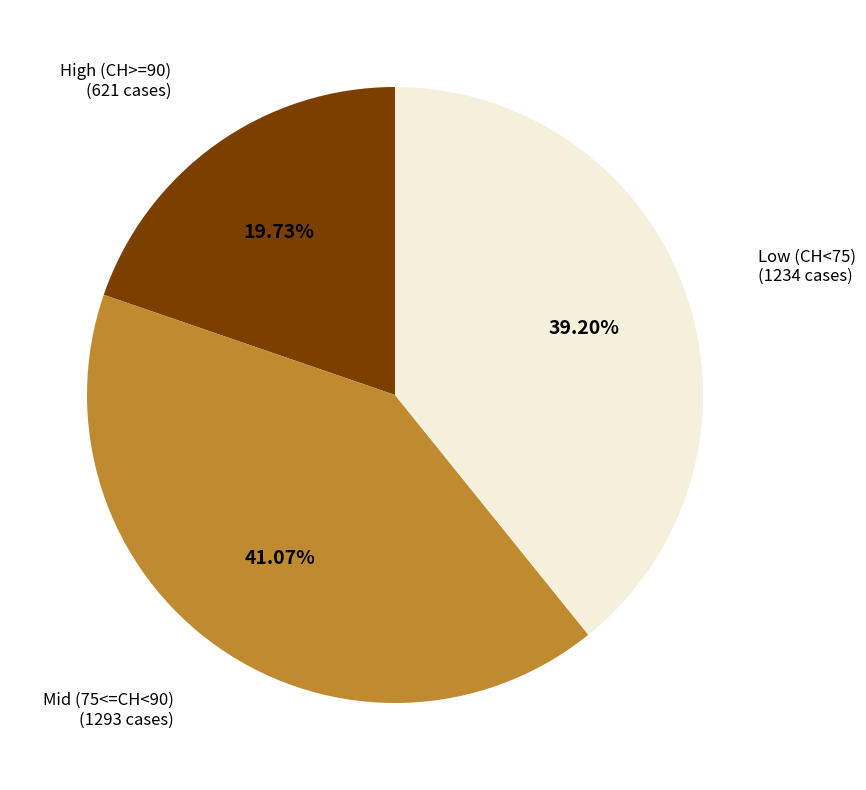

Which category has the smallest portion of the pie?

High (CH>=90)